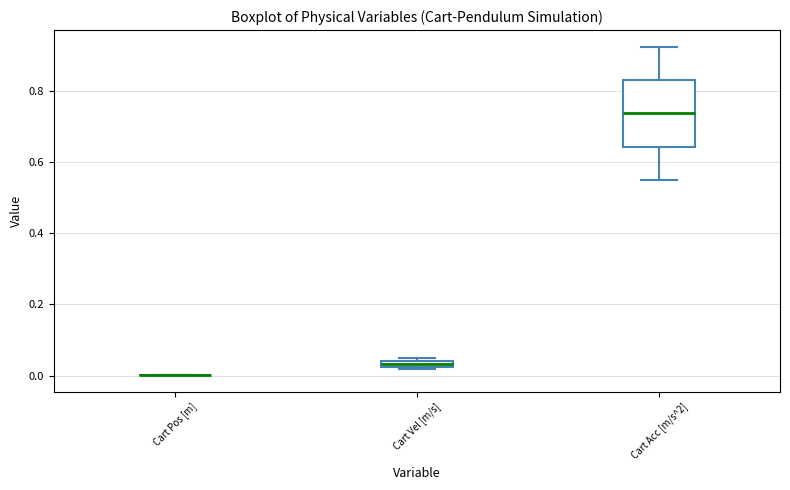

Which box is the tallest, from its lower edge to its upper edge?

Cart Acc [m/s^2]